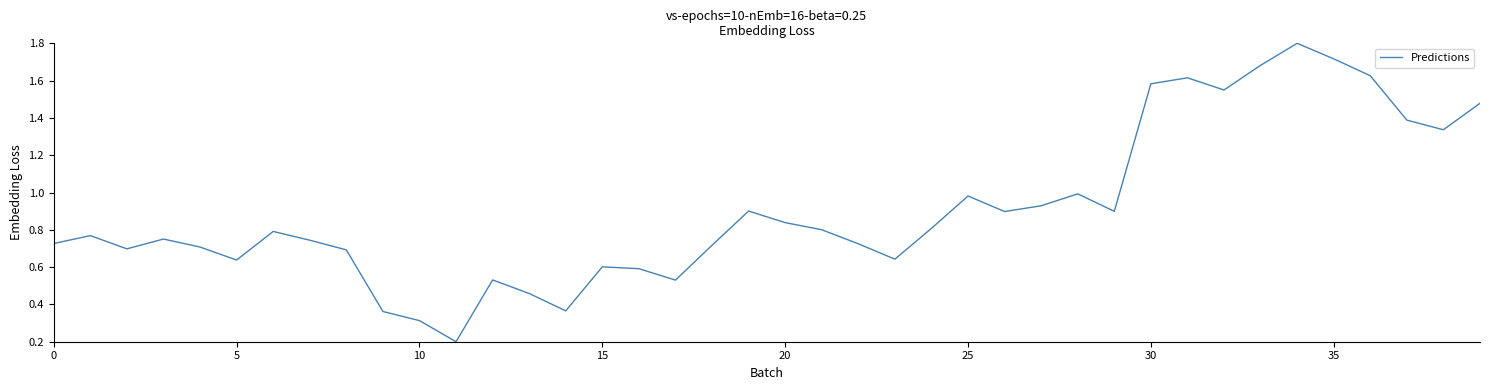

What is the greatest value displayed?

1.8